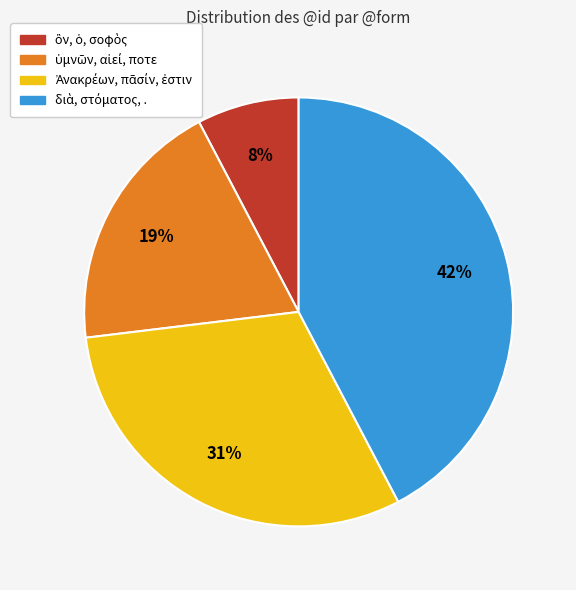

To the nearest percent, what is the average slice percentage?

25%